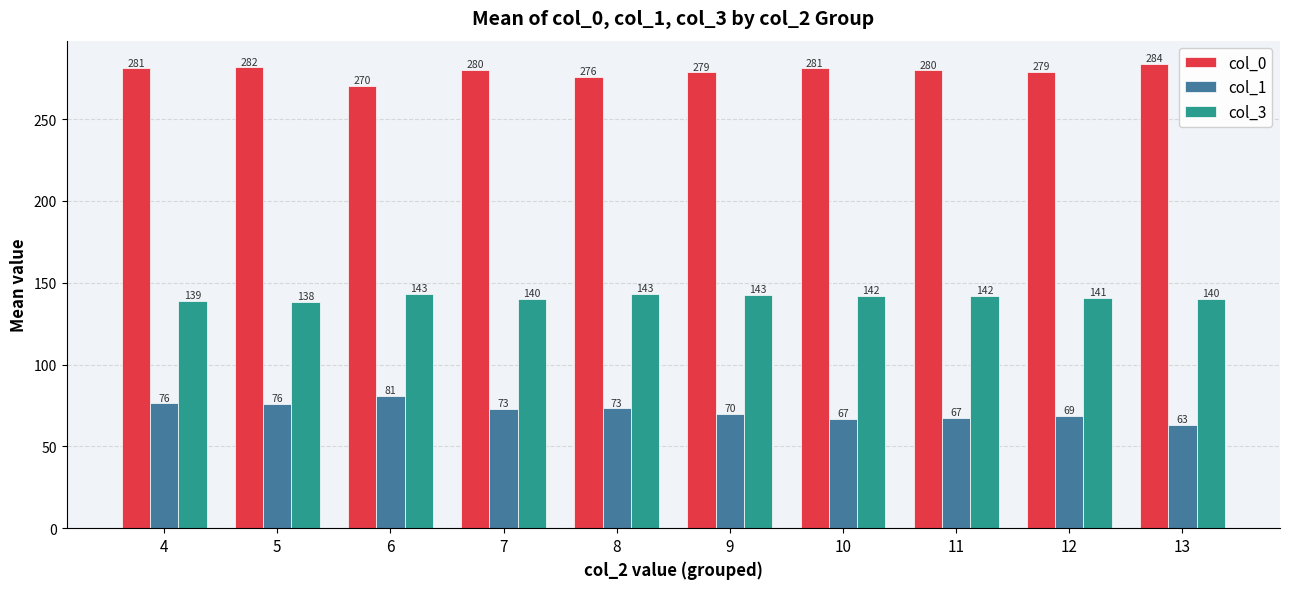

How many data points does each series have?

10